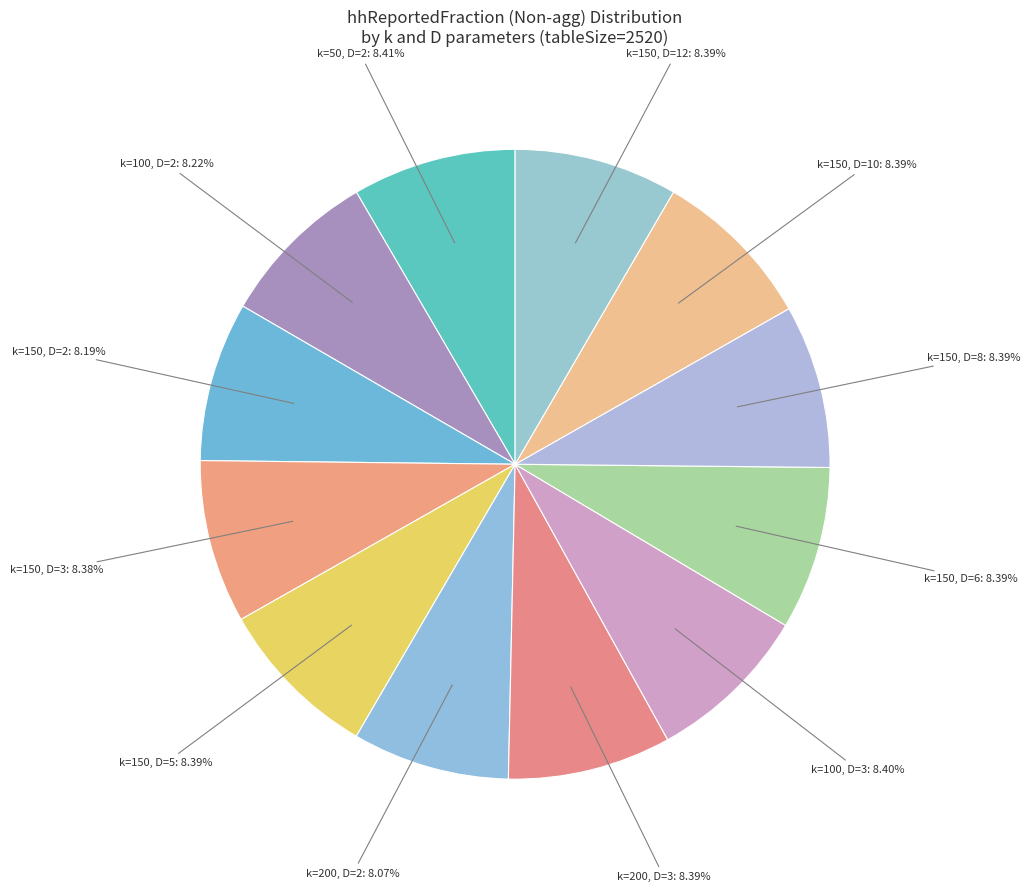

Approximately how many times larger is the value at k=150, D=5: 8.39% compared to k=150, D=3: 8.38%?

1.0